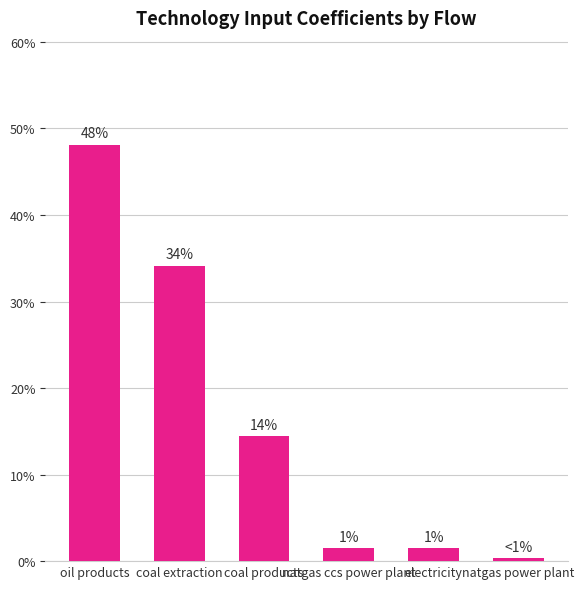

Reading right to left, transcribe all the data shown in this chart.

0.3	1.5	1.5	14.5	34.2	48.1